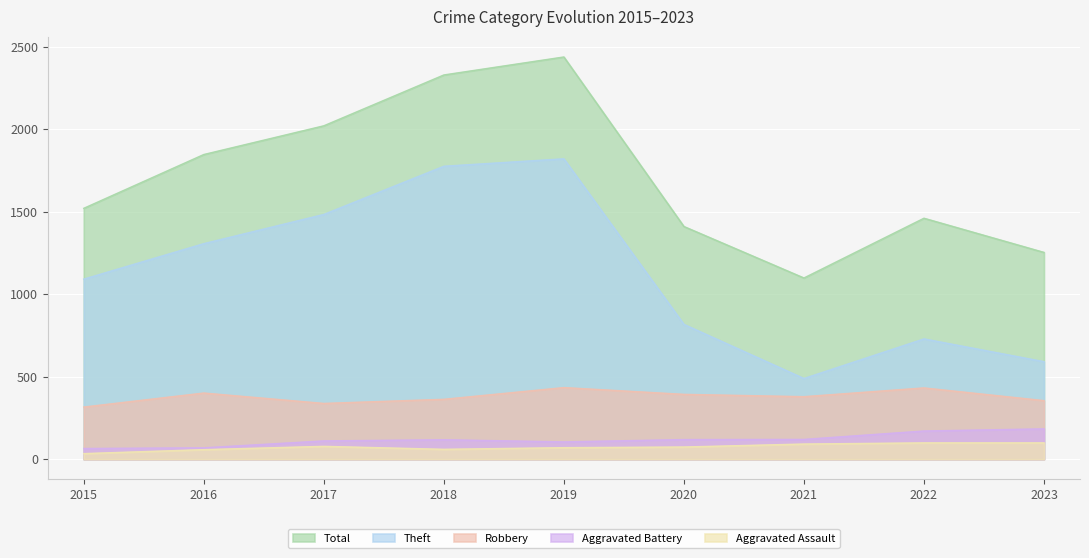

Where is the first local minimum for Robbery?

2017